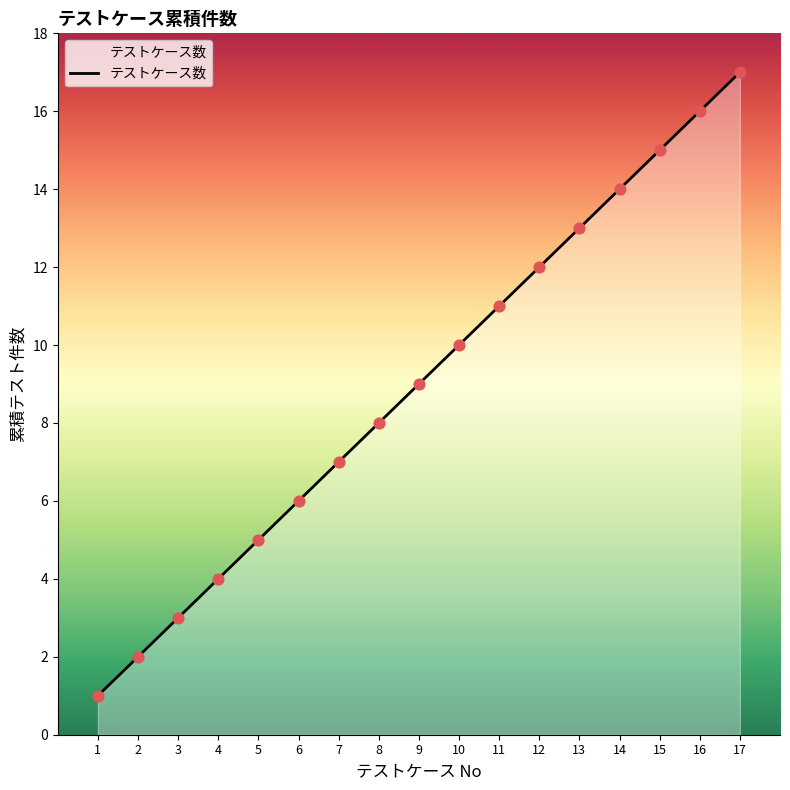

Which has a higher value, 14 or 5?

14